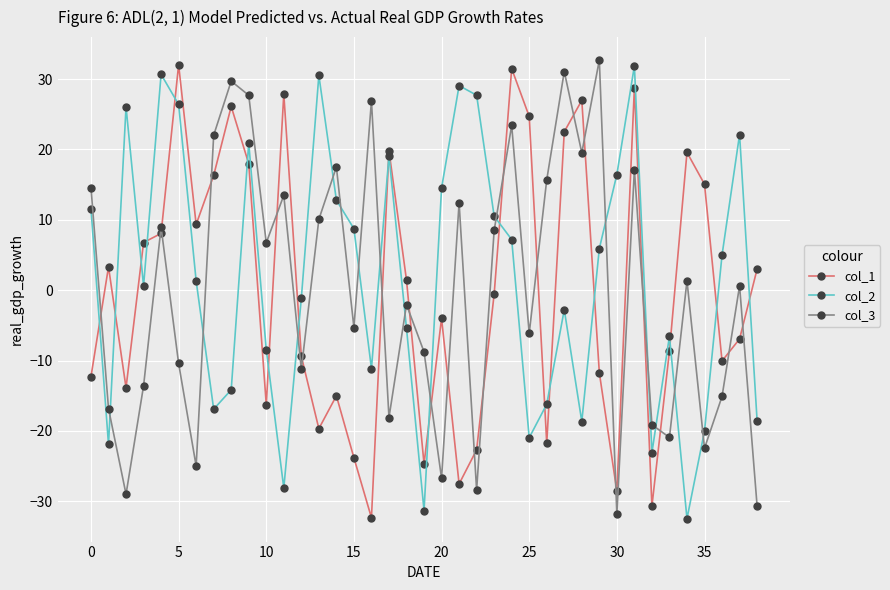

What is the lowest value of the col_2 series?

-32.5